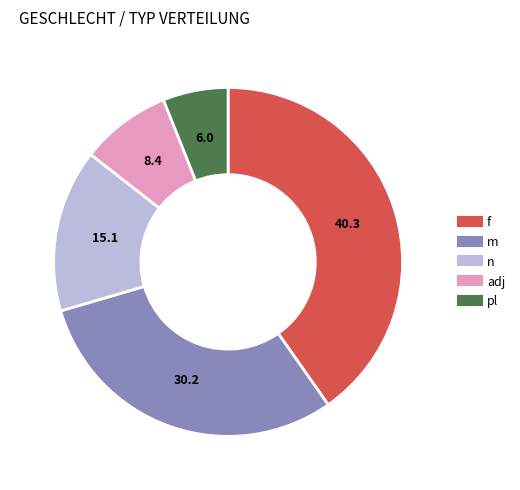

The n slice represents 15% of the pie. True or false?

True